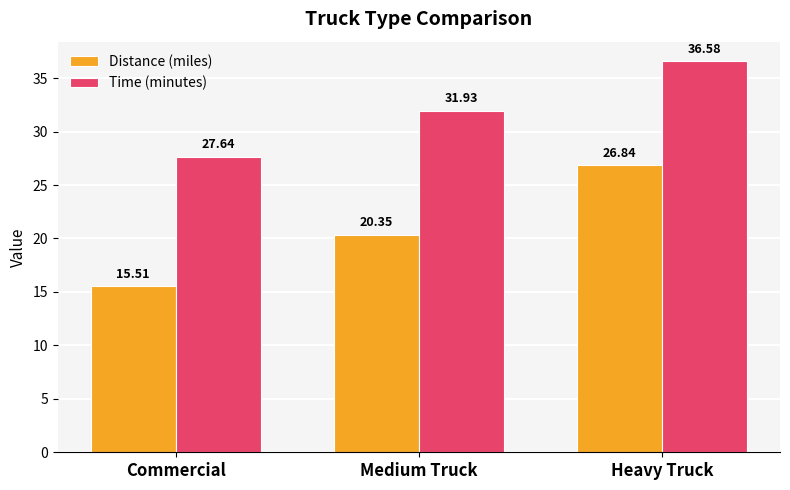

At Heavy Truck, list the series in order from largest to smallest.

Time (minutes), Distance (miles)